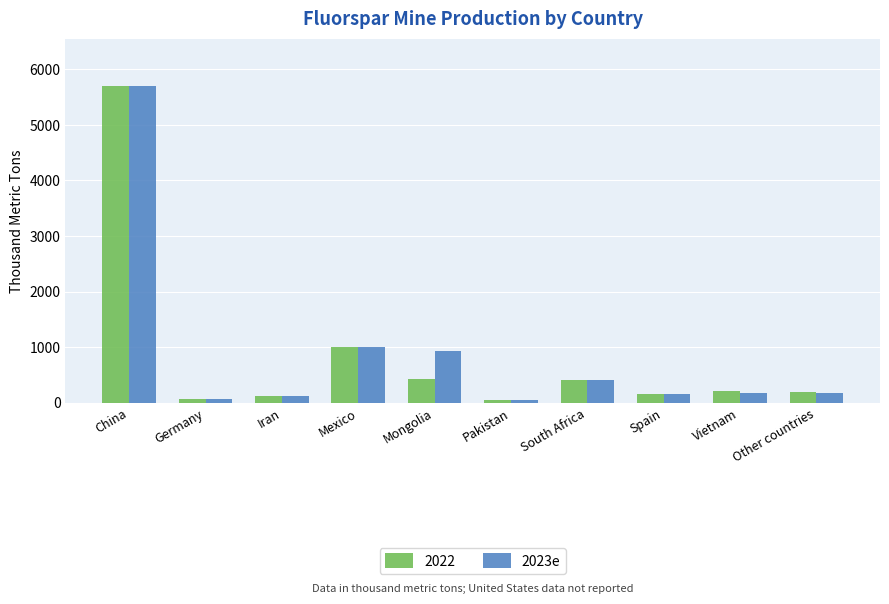

At which category is the sum across all series the highest?

China